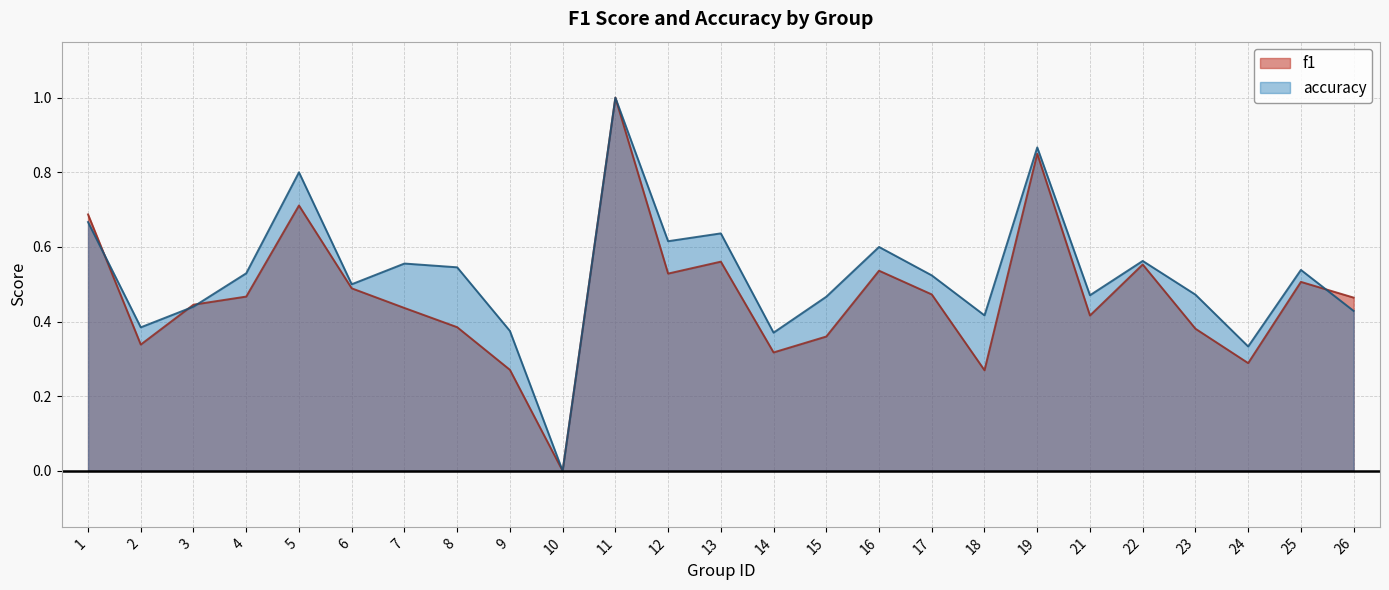

Where do accuracy and f1 first cross each other?

1 and 2